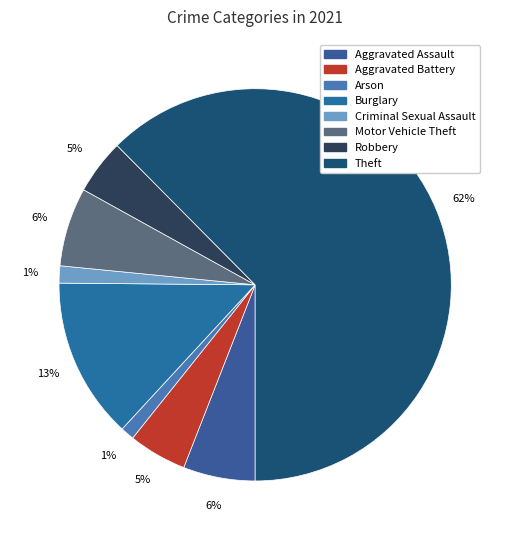

Combined, what portion of the pie is Aggravated Battery and Motor Vehicle Theft?

11.3%